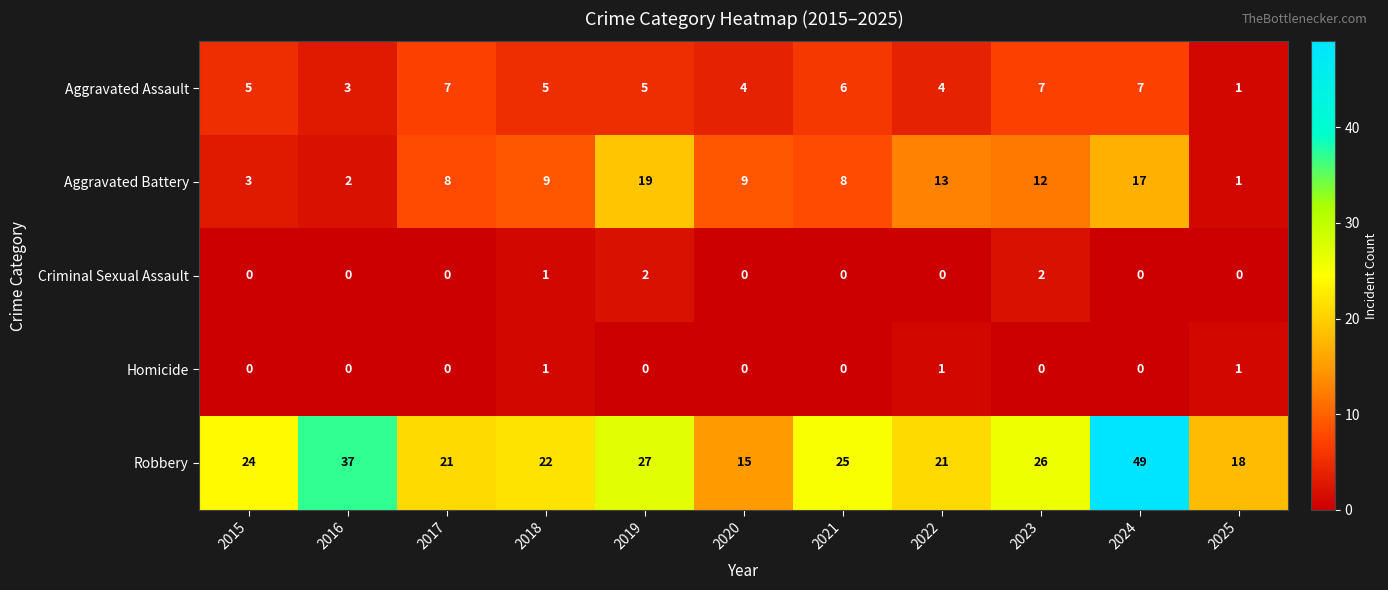

What is the sum of the Aggravated Battery values at 2021 and 2023?

20